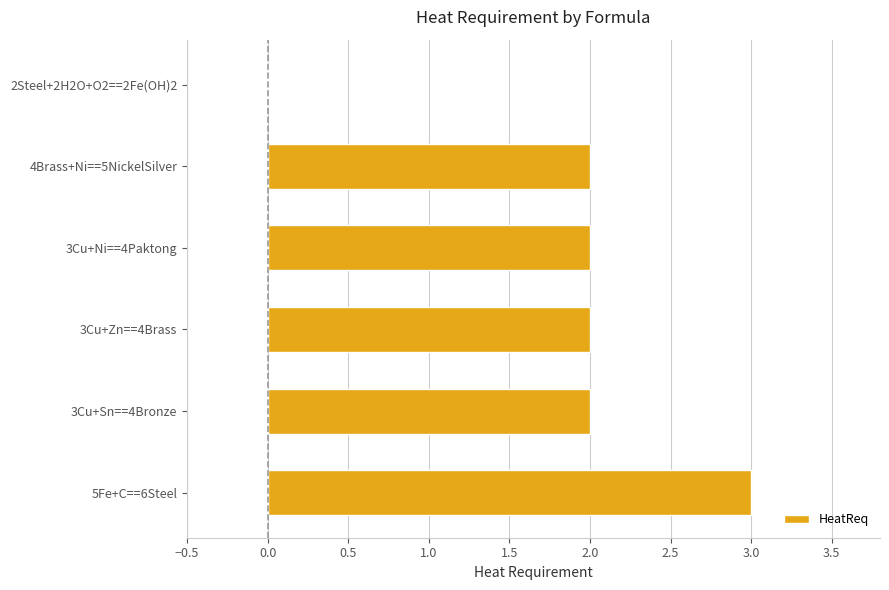

The value at 3Cu+Ni==4Paktong is 4. True or false?

False